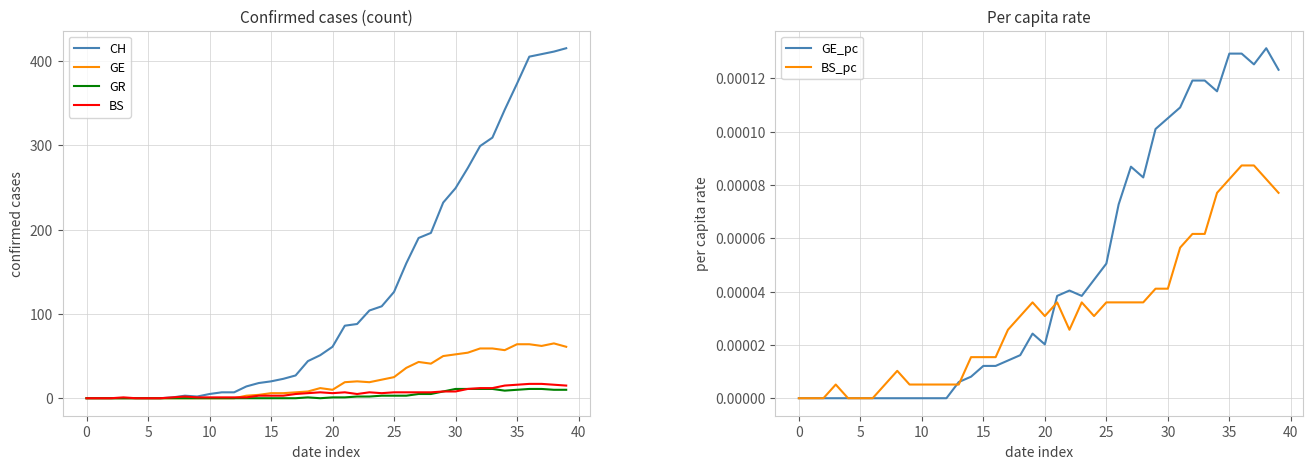

What is the maximum value for GE?

65